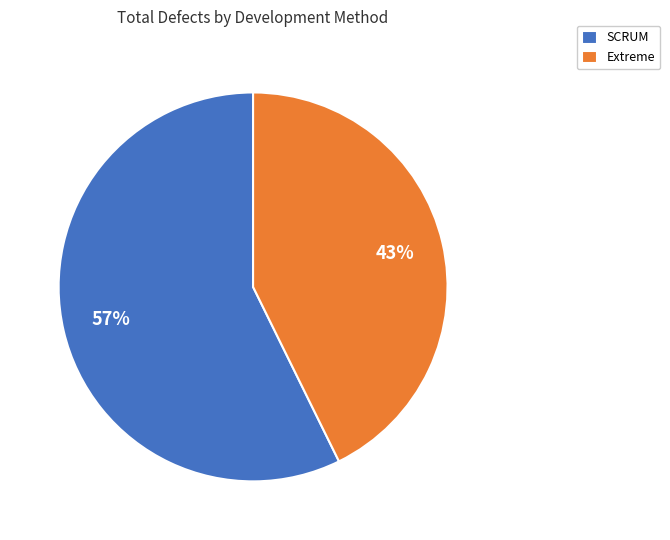

Which category has the smallest portion of the pie?

Extreme